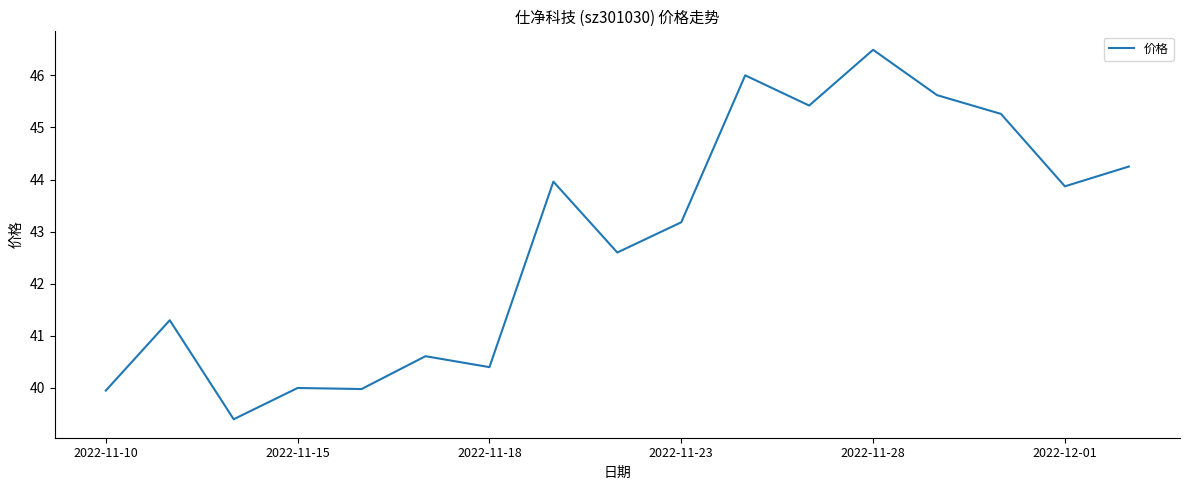

What is the greatest value displayed?

46.5